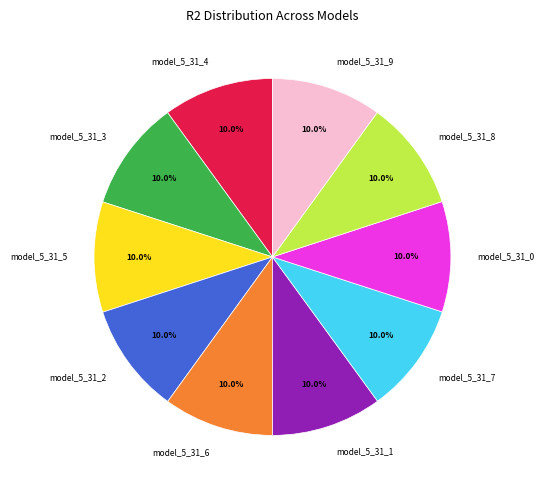

To the nearest percent, what percentage of the pie is model_5_31_3?

10%